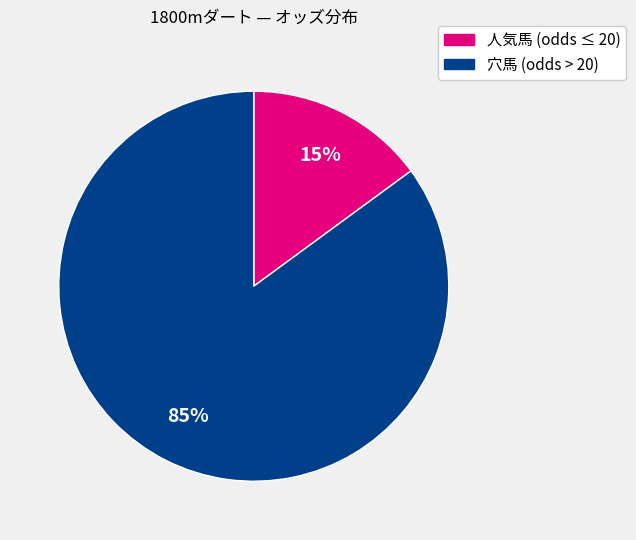

Does any single category account for the majority?

Yes